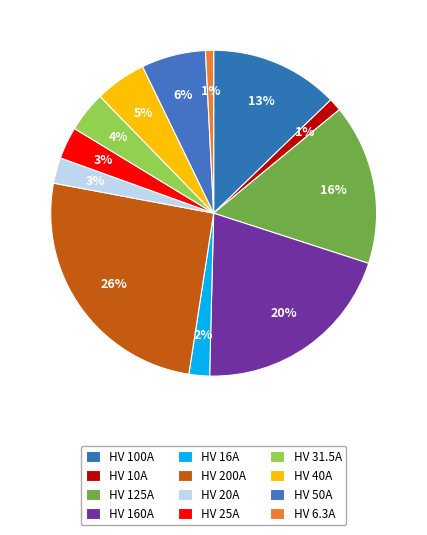

How many slices are in this pie chart?

12